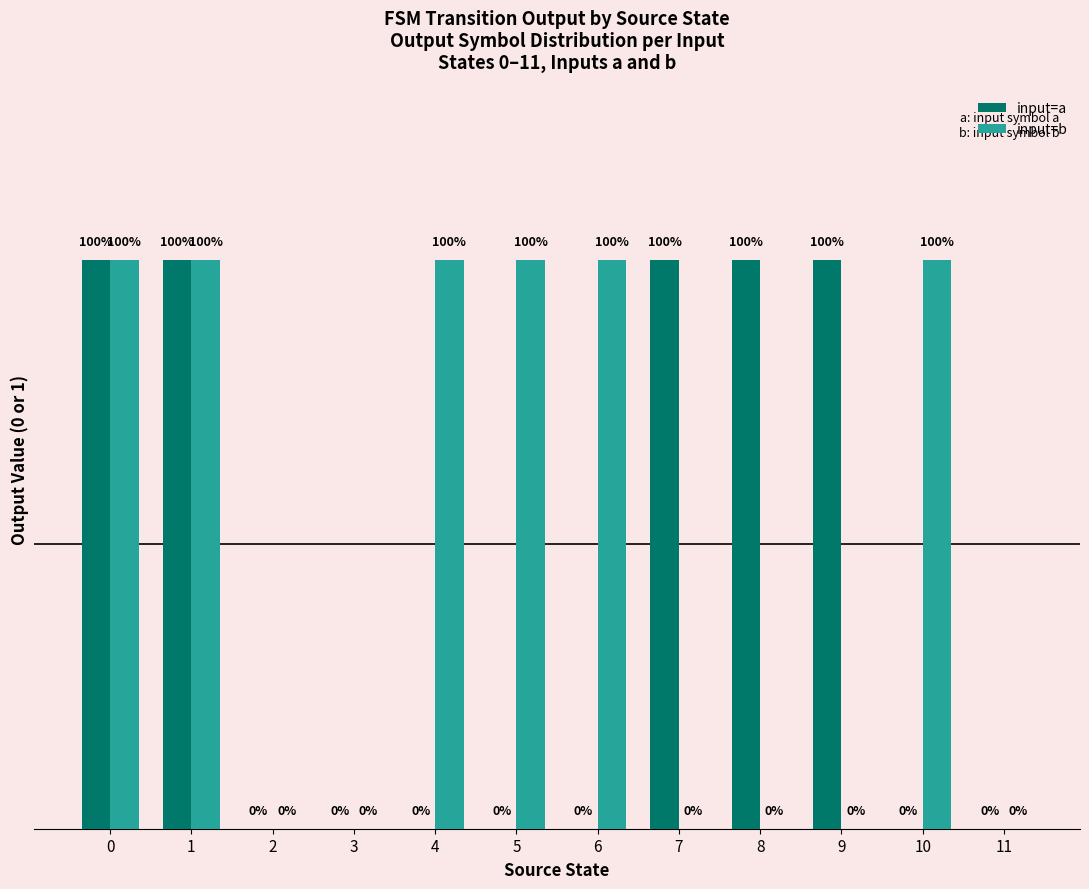

Which series has the largest total across all categories?

input=b